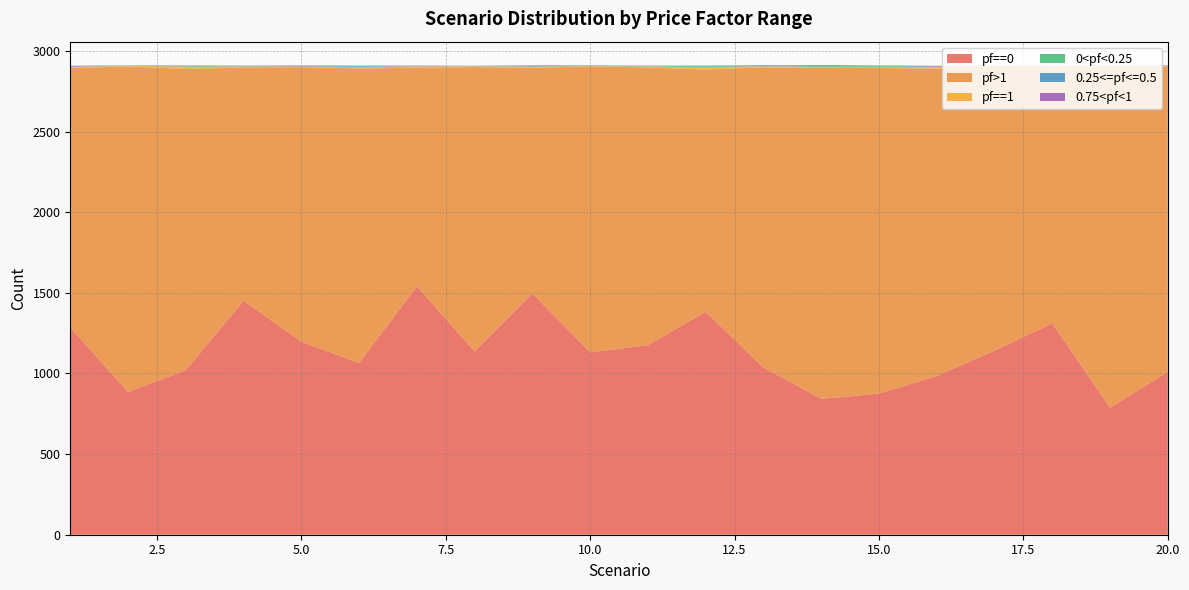

Reading right to left, list all the values displayed in this chart.

pf==0: 20=1010	19=788	18=1311	17=1142	16=985	15=875	14=843	13=1037	12=1383	11=1176	10=1131	9=1496	8=1137	7=1541	6=1065	5=1197	4=1451	3=1021	2=885	1=1286
pf>1: 20=1894	19=2109	18=1580	17=1762	16=1906	15=2019	14=2051	13=1862	12=1501	11=1722	10=1774	9=1399	8=1763	7=1355	6=1827	5=1703	4=1447	3=1867	2=2019	1=1608
pf==1: 20=3	19=8	18=11	17=5	16=10	15=8	14=7	13=6	12=16	11=5	10=2	9=7	8=5	7=8	6=8	5=4	4=5	3=15	2=4	1=7
0<pf<0.25: 20=0	19=1	18=3	17=0	16=2	15=3	14=4	13=0	12=4	11=3	10=2	9=2	8=1	7=0	6=3	5=0	4=2	3=2	2=2	1=1
0.25<=pf<=0.5: 20=2	19=1	18=1	17=1	16=1	15=3	14=1	13=6	12=2	11=2	10=2	9=5	8=1	7=2	6=3	5=3	4=3	3=2	2=0	1=3
0.75<pf<1: 20=2	19=2	18=2	17=1	16=4	15=2	14=6	13=1	12=3	11=1	10=0	9=2	8=1	7=3	6=3	5=3	4=1	3=3	2=1	1=3